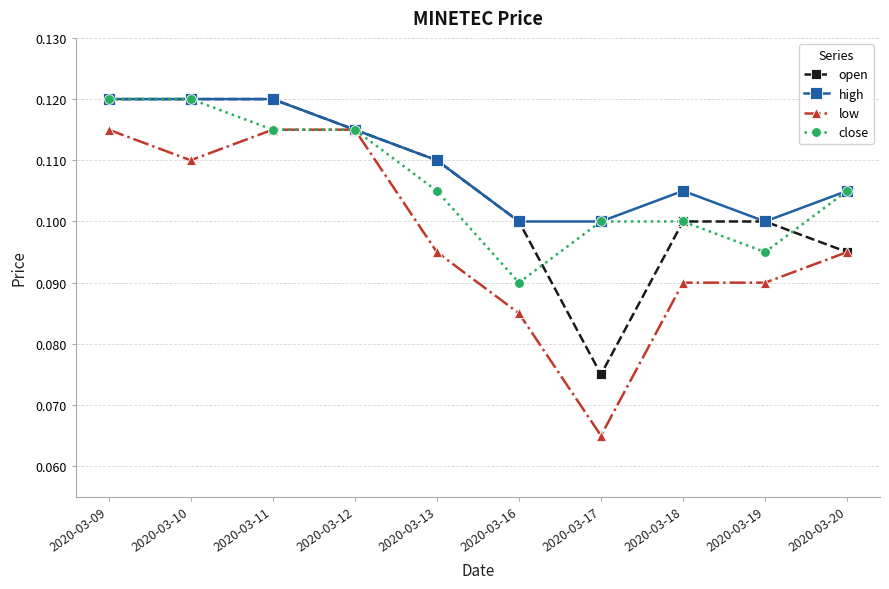

The value of open at 2020-03-20 is 0.1. True or false?

True